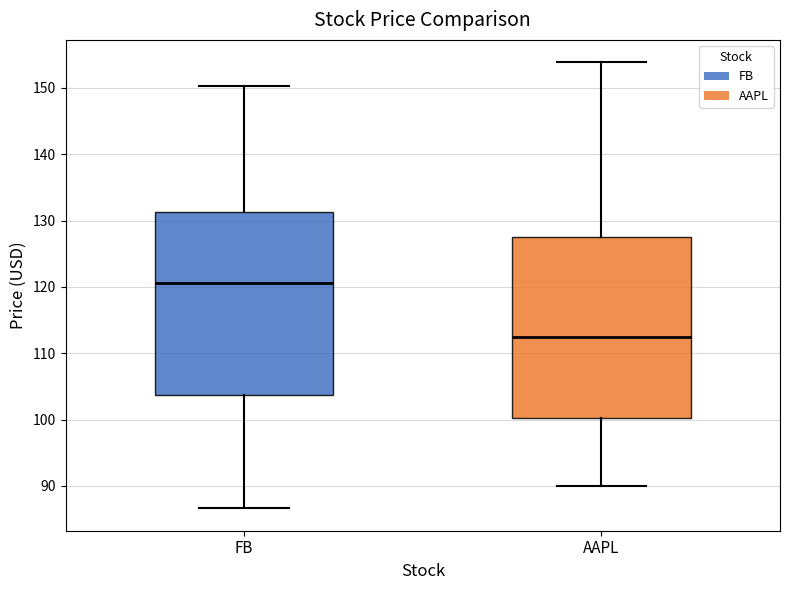

Which box's median line is the lowest?

AAPL